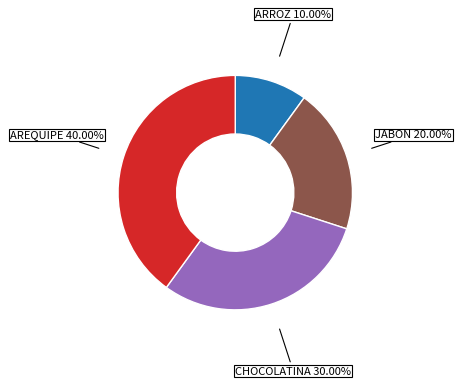

Is there any slice that represents more than half of the pie?

No